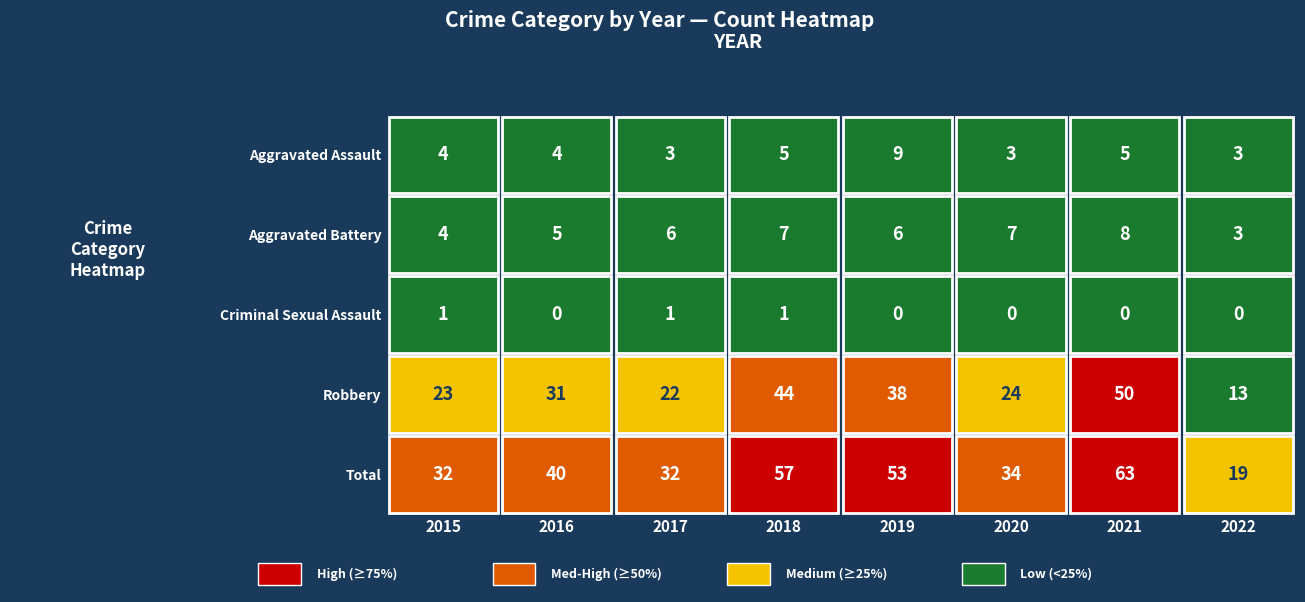

At 2017, list the series in order from largest to smallest.

Total, Robbery, Aggravated Battery, Aggravated Assault, Criminal Sexual Assault